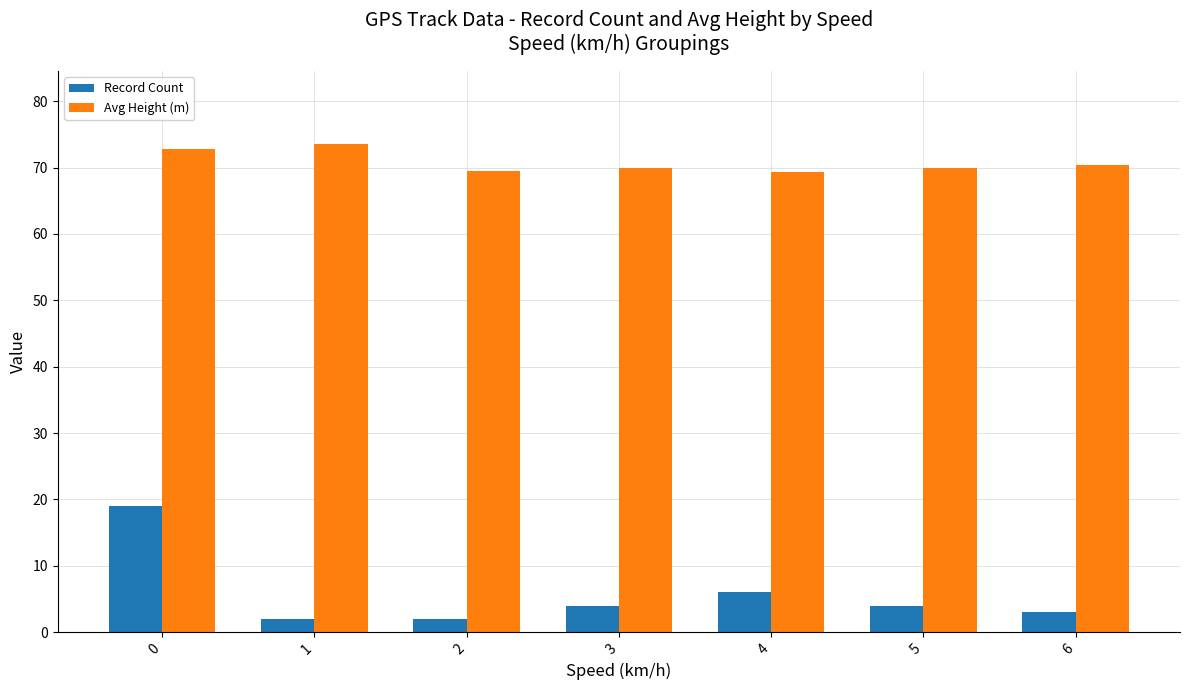

What is the spread (max minus min) of values at 1?

71.5